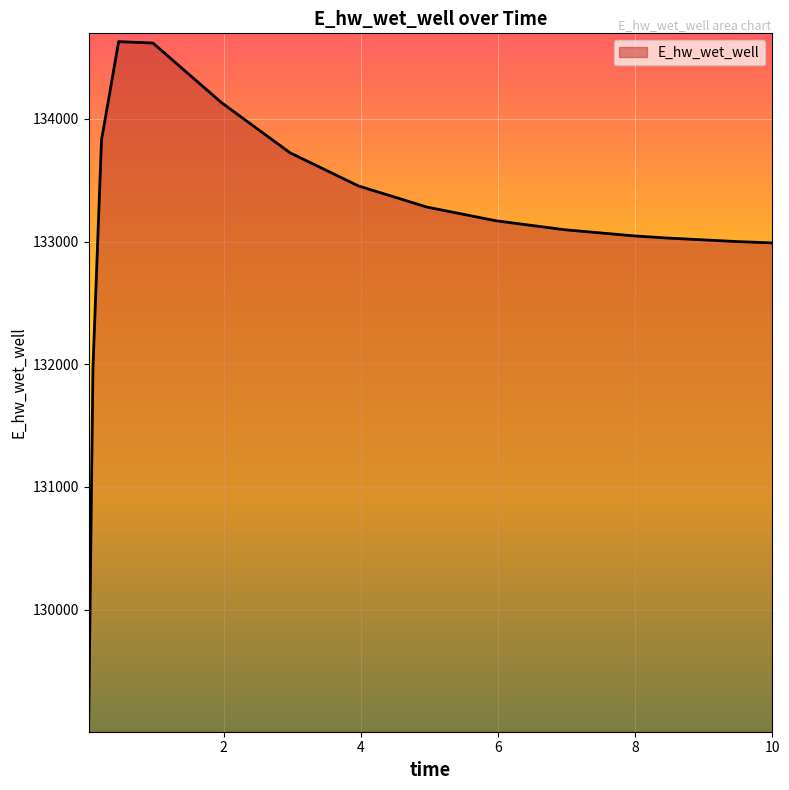

True or false: the data has more than 0 interior local peaks.

True